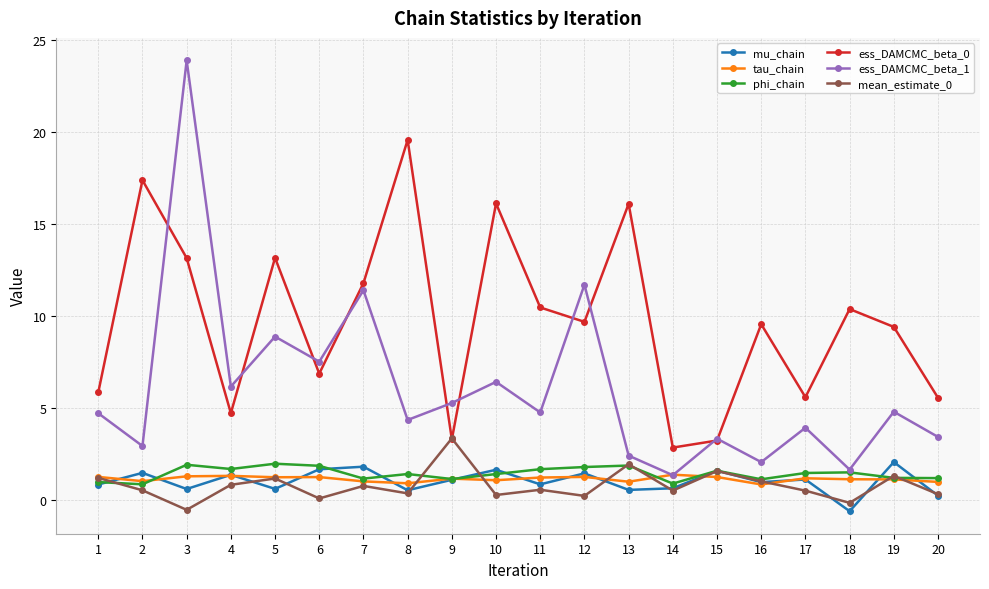

True or false: ess_DAMCMC_beta_1 has a value of 4.7 at 1.

True